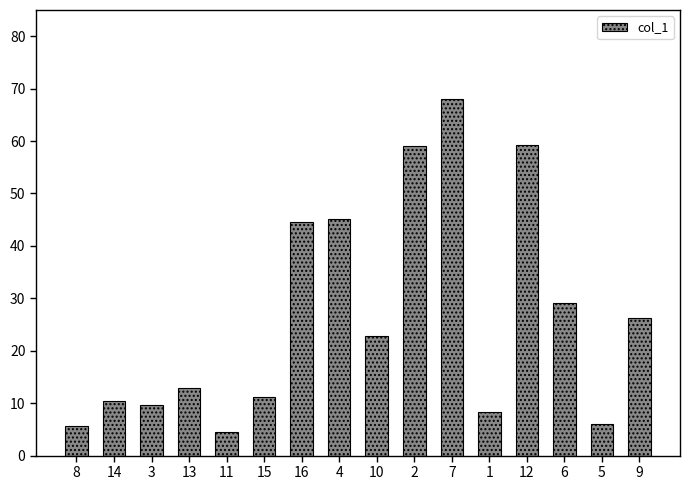

What is the sum of all values?

422.9